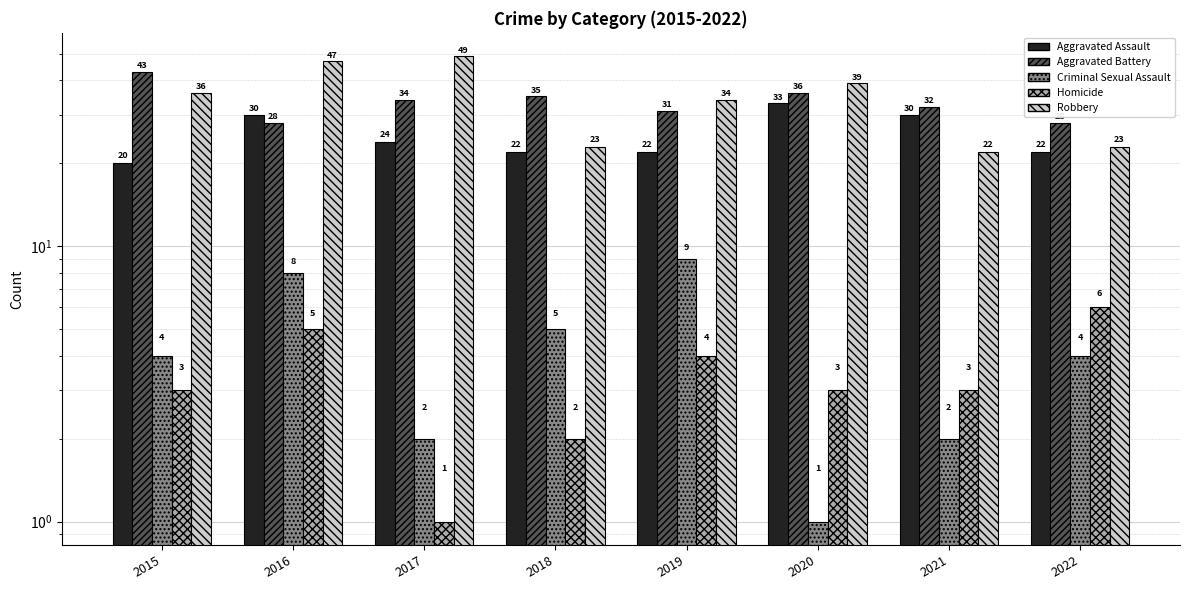

What is the sum of all Robbery values?

273